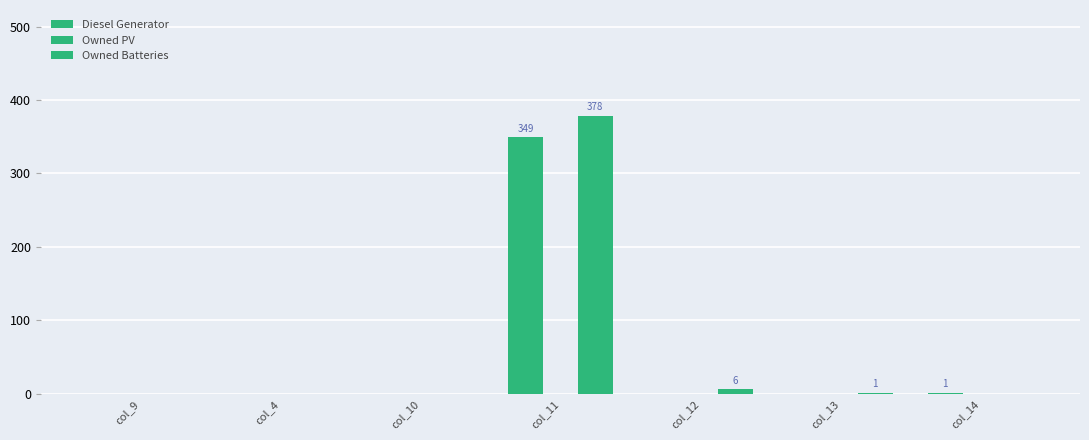

Are the bars horizontal?

No